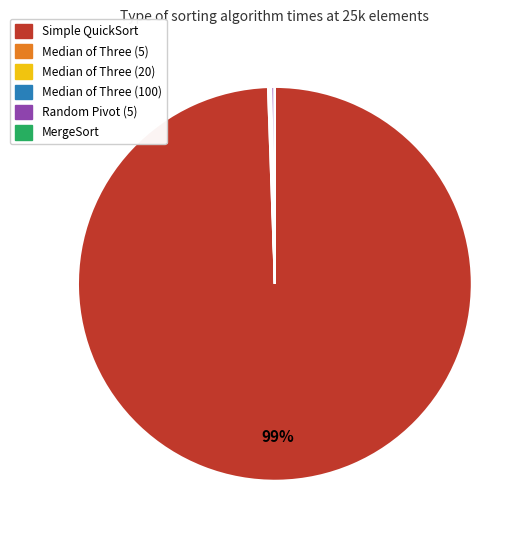

Is there any slice that represents more than half of the pie?

Yes